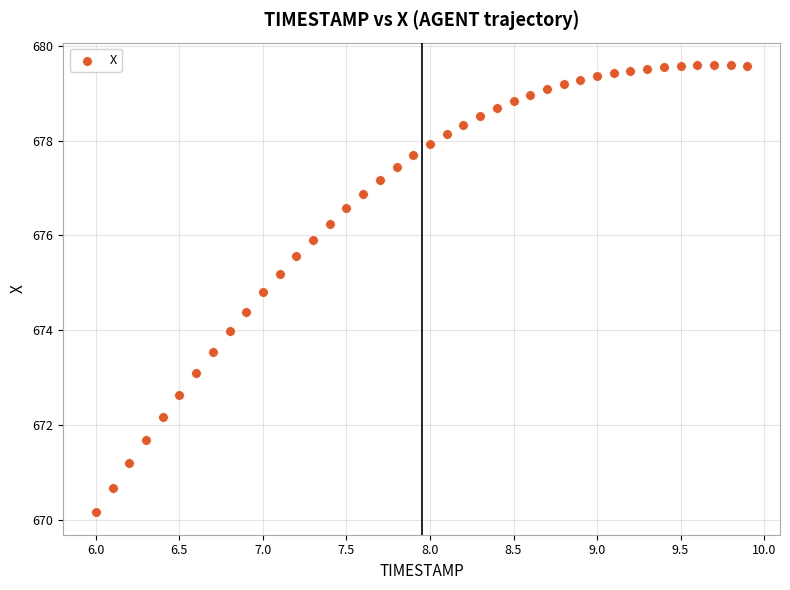

What is the range of X values (max minus min)?

3.9